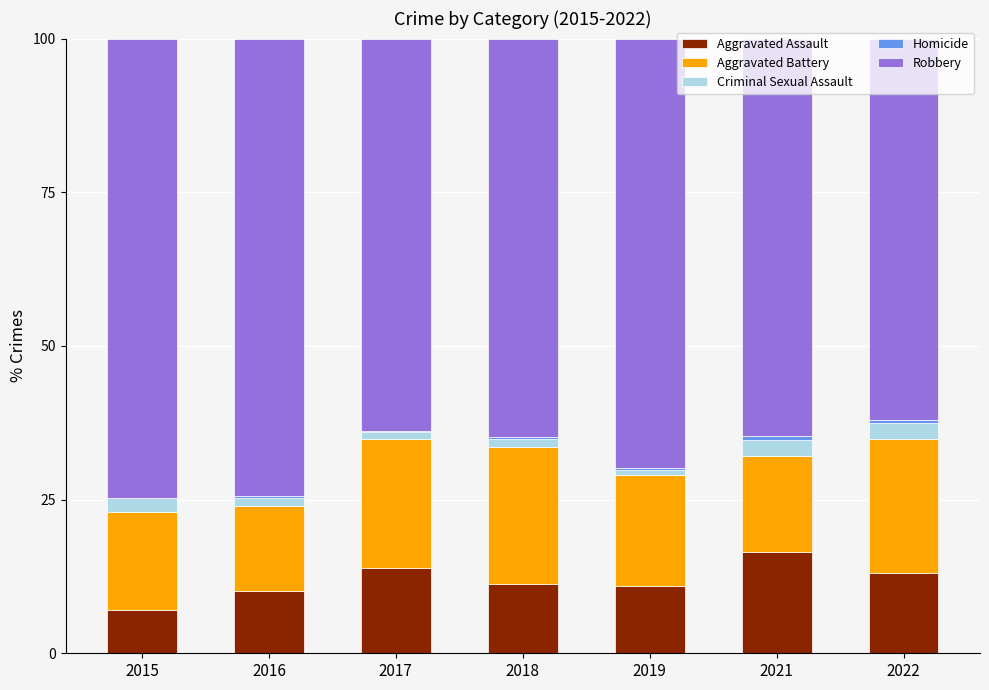

What is the highest value of the Aggravated Assault series?

16.4